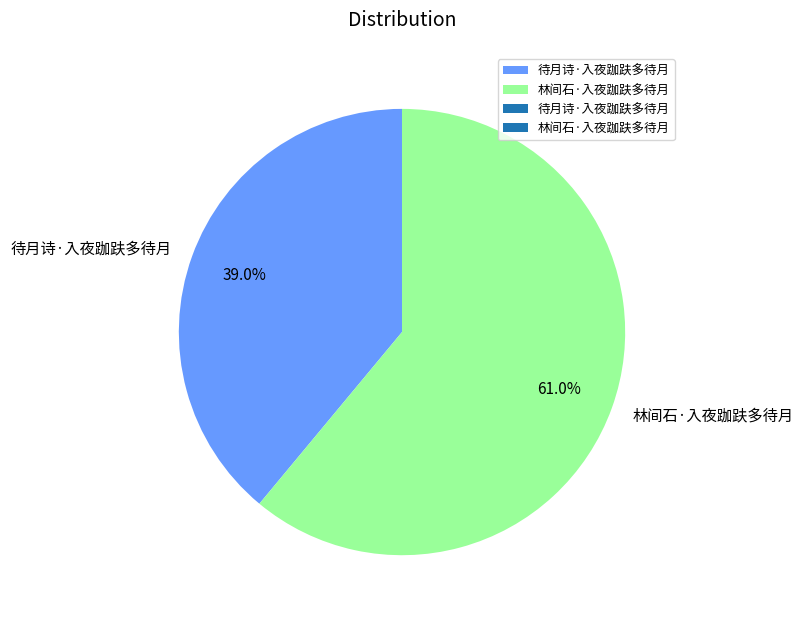

Does 待月诗·入夜跏趺多待月 account for over 50% of the chart?

No